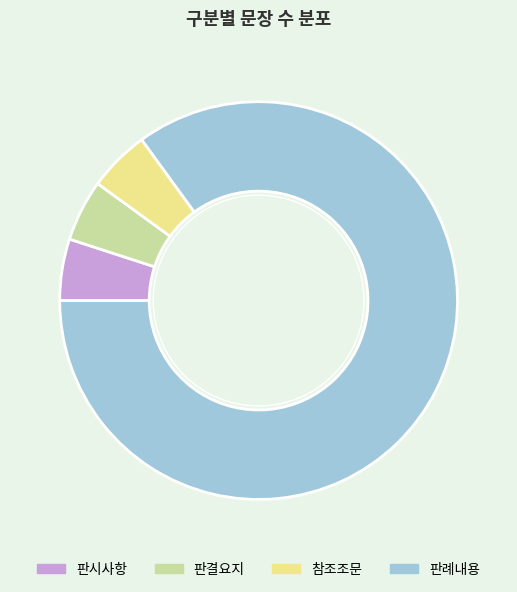

True or false: 판례내용 accounts for 85% of the total.

True